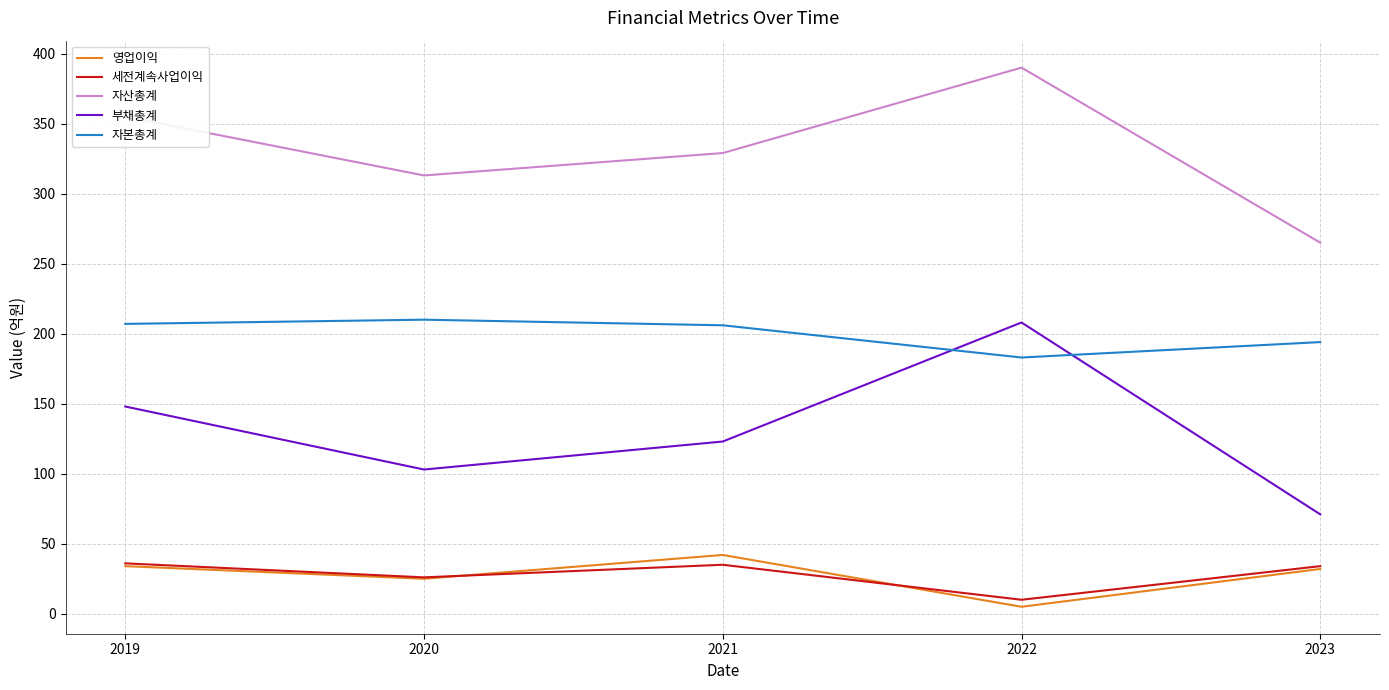

Where is the first local minimum for 자본총계?

2022